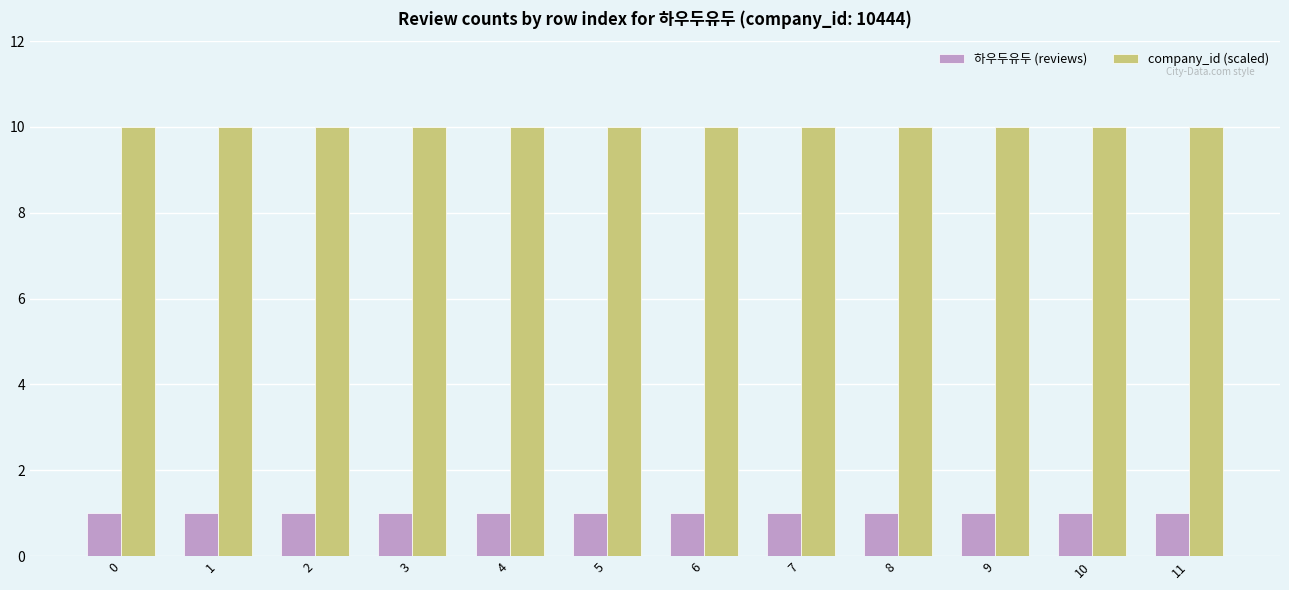

Reading left to right, list all the values displayed in this chart.

하우두유두 (reviews): 0=1	1=1	2=1	3=1	4=1	5=1	6=1	7=1	8=1	9=1	10=1	11=1
company_id (scaled): 0=10	1=10	2=10	3=10	4=10	5=10	6=10	7=10	8=10	9=10	10=10	11=10